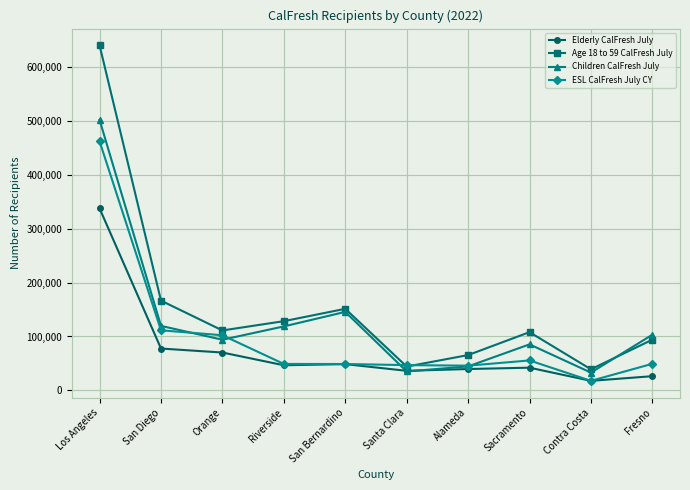

What position from the left is Sacramento?

8